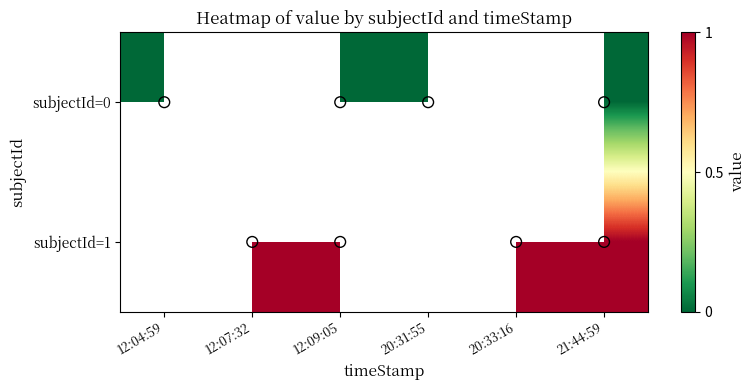

What is the maximum value shown in the chart?

1.0